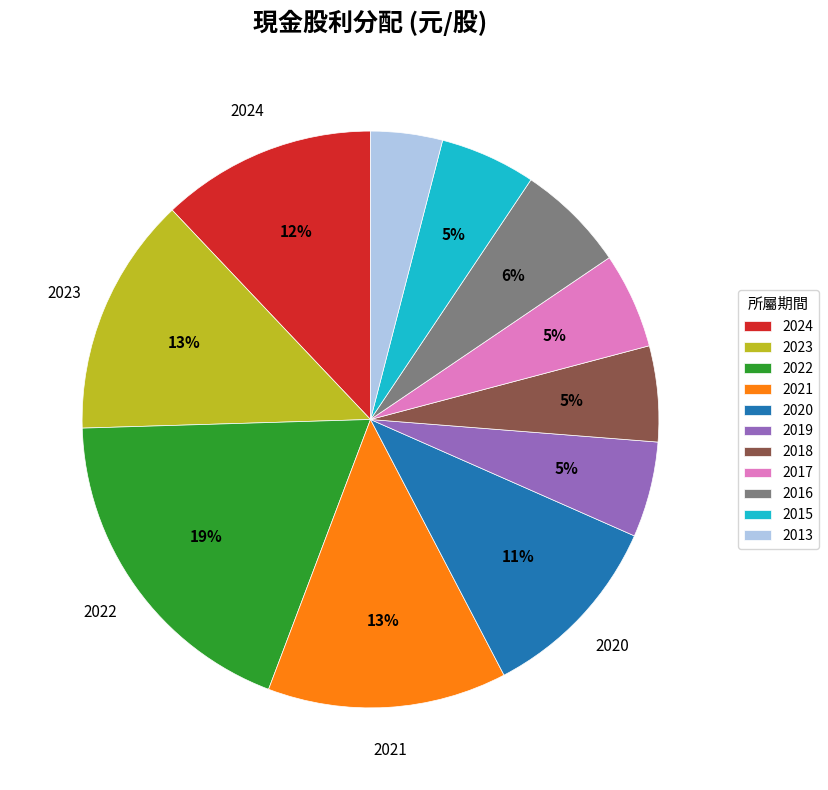

Is it true that 2017 is 1% of the pie?

False